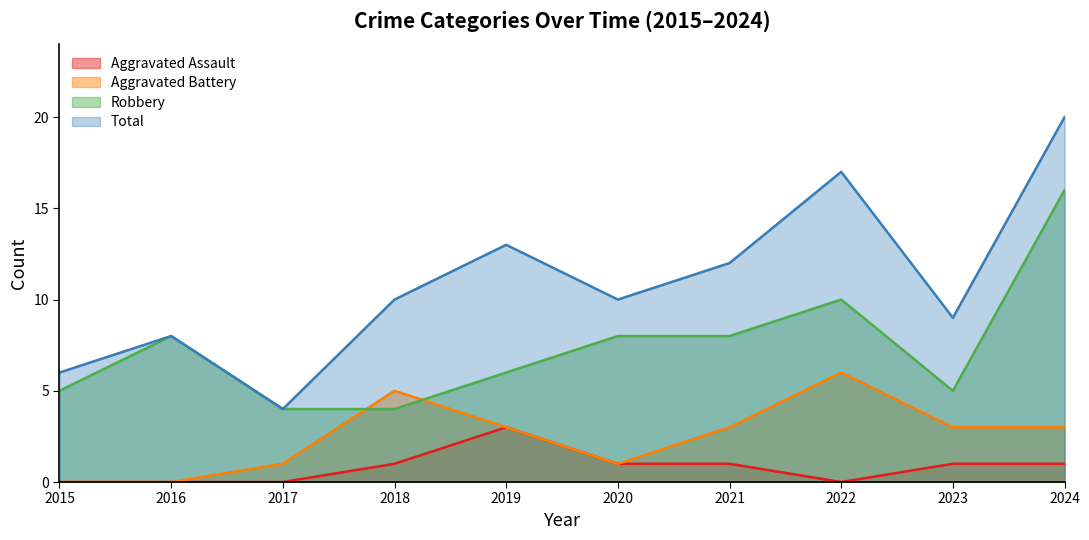

Which series has the largest total across all categories?

Total